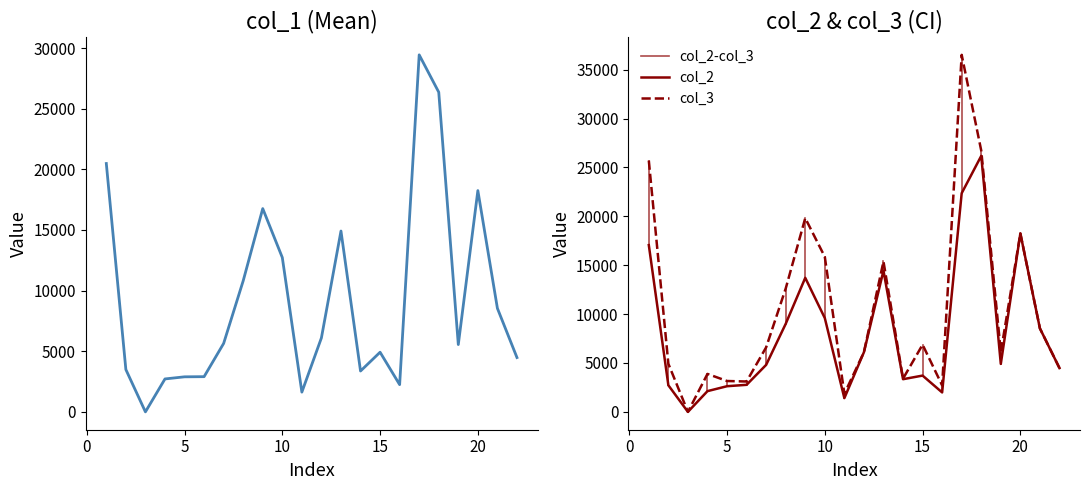

Reading right to left, list all the values displayed in this chart.

col_1: 4480.2	8538.8	18249.0	5550.8	26363.8	29442.8	2246.7	4919.5	3368.7	14914.5	6102.3	1628.1	12727.6	16763.4	10808.7	5645.1	2903.1	2890.6	2716.2	0.0	3490.6	20482.2
col_2: 4480.2	8538.8	18249.0	4906.2	26184.8	22367.1	1988.8	3711.9	3342.0	14443.5	6102.3	1404.8	9597.0	13711.1	9004.6	4808.3	2767.1	2624.5	2121.5	0.0	2719.1	17058.4
col_3: 4480.2	8538.8	18249.0	6098.2	26720.9	36518.6	2713.9	6874.2	3395.4	15385.4	6102.3	1851.4	15858.3	19815.6	12612.9	6599.7	3105.9	3156.7	3882.1	0.0	4919.0	25704.5